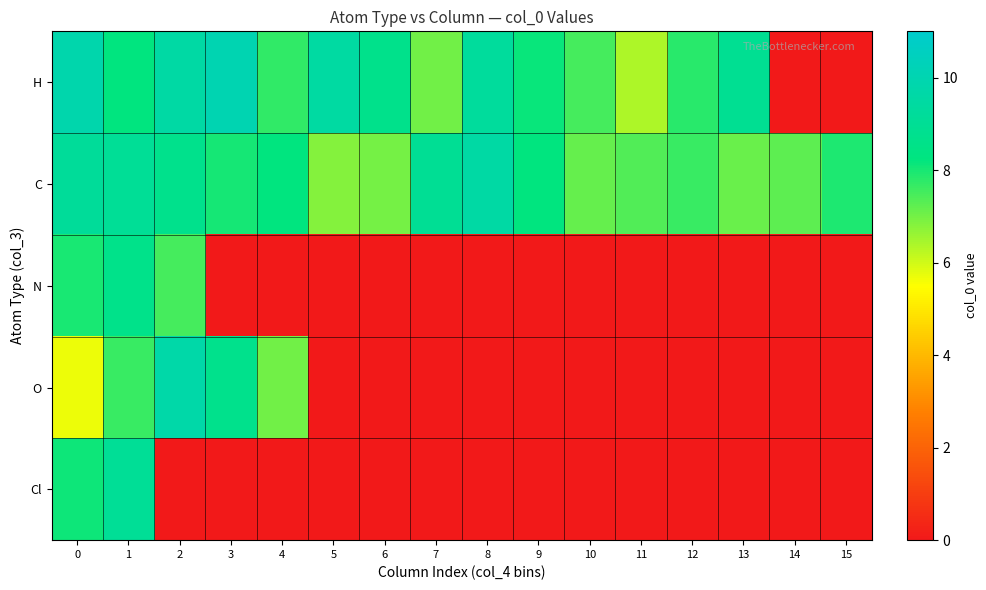

Rank the series by their maximum value, from lowest to highest.

N, Cl, C, O, H